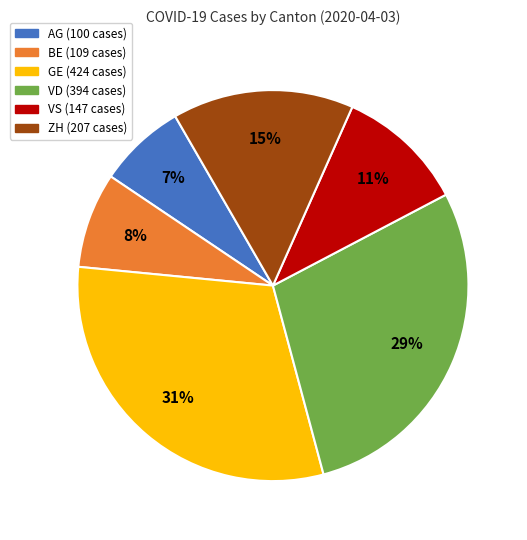

To the nearest percent, what is the average slice percentage?

17%